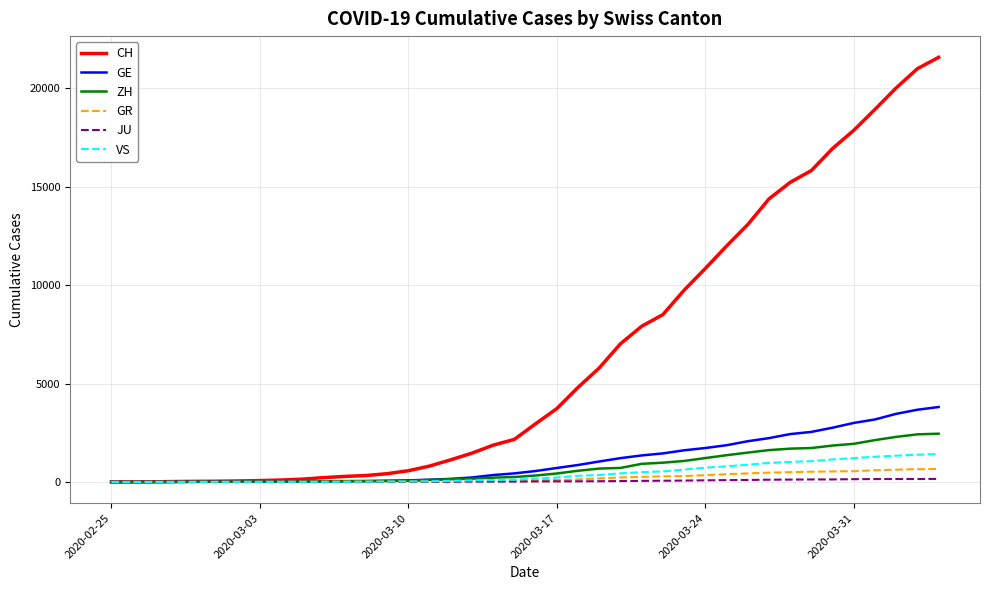

How many distinct data groups are displayed?

6